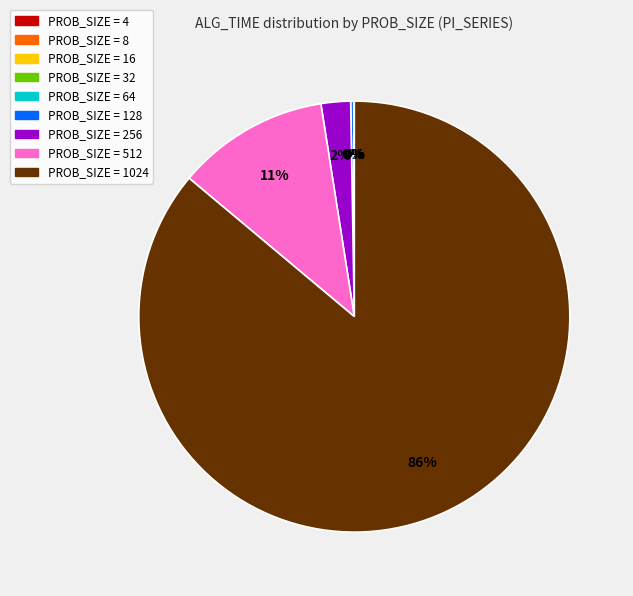

Does any single category account for the majority?

Yes